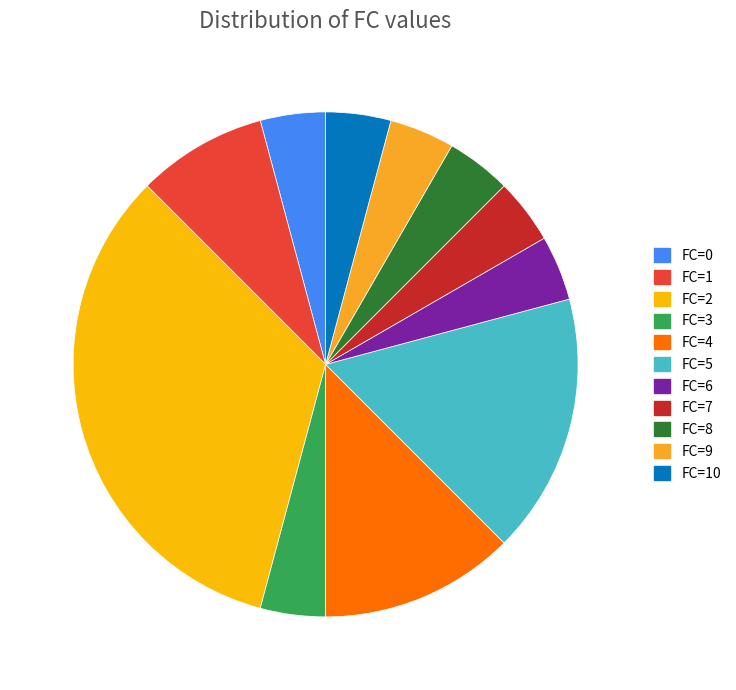

How many slices are in this pie chart?

11